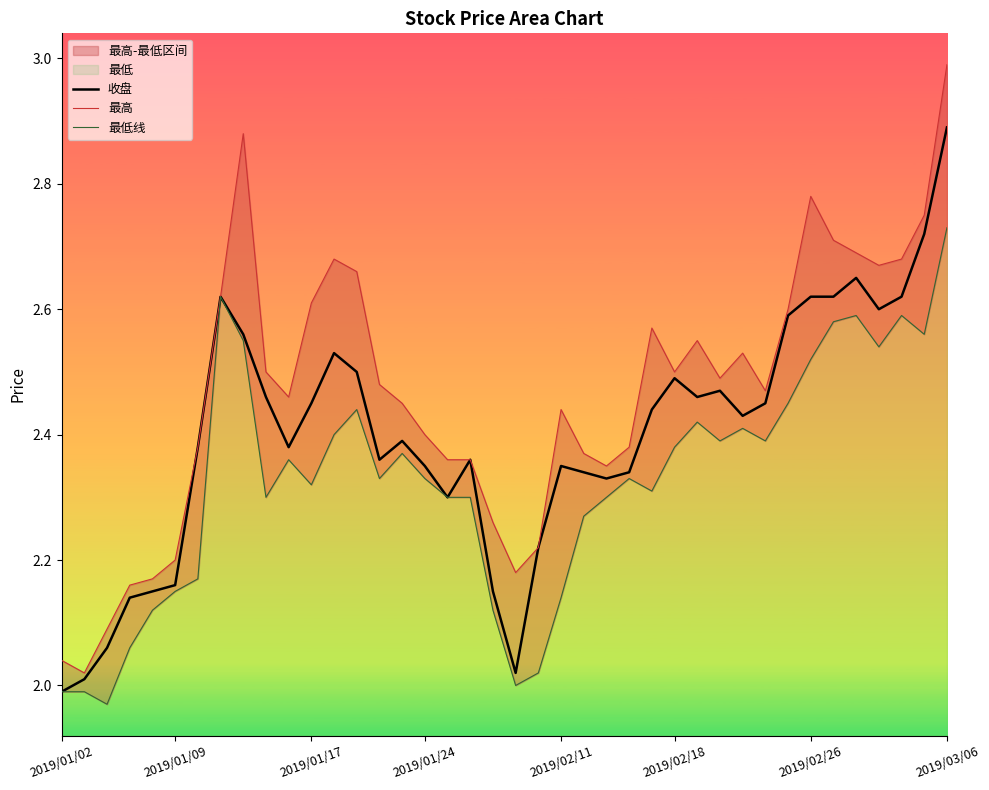

At which label does 收盘 reach its peak?

2019/03/06